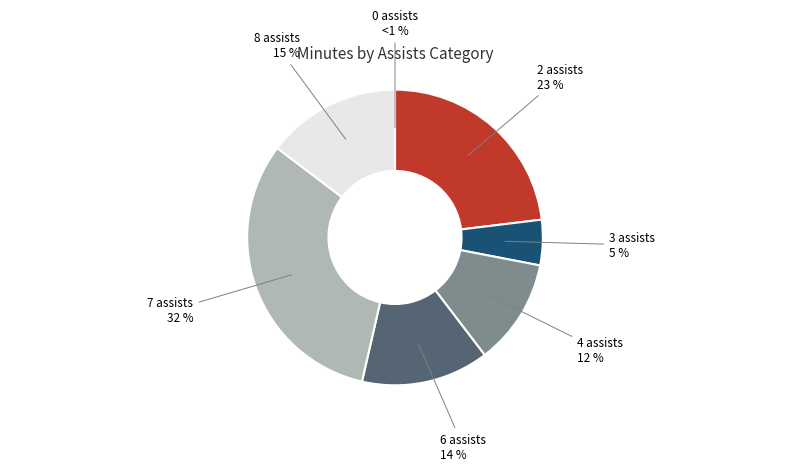

What is the total percentage of 7 assists and 0 assists?

31.7%